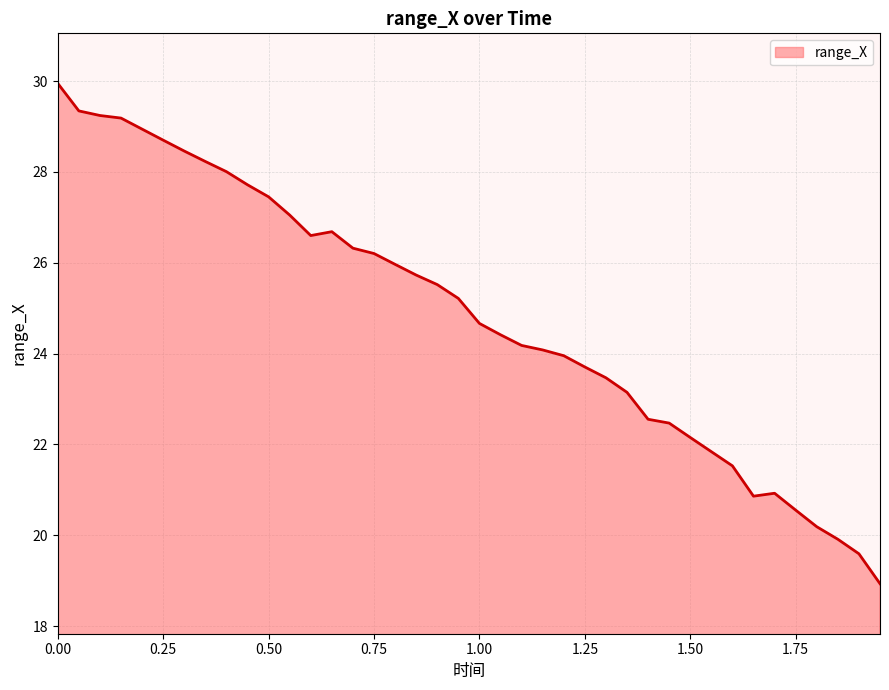

Does the chart have visible grid lines?

Yes